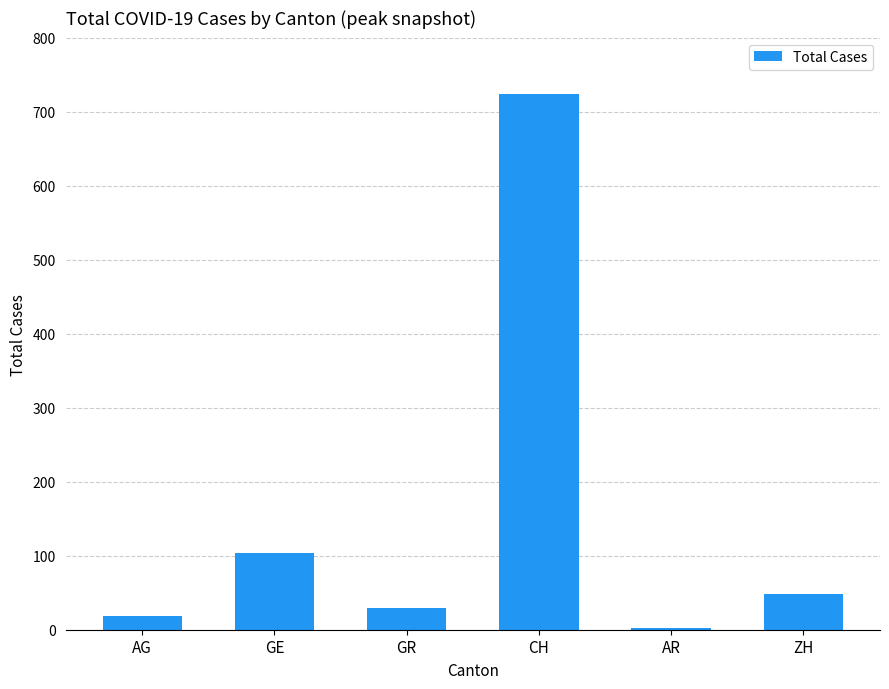

What is the difference between the values at GR and GE?

74